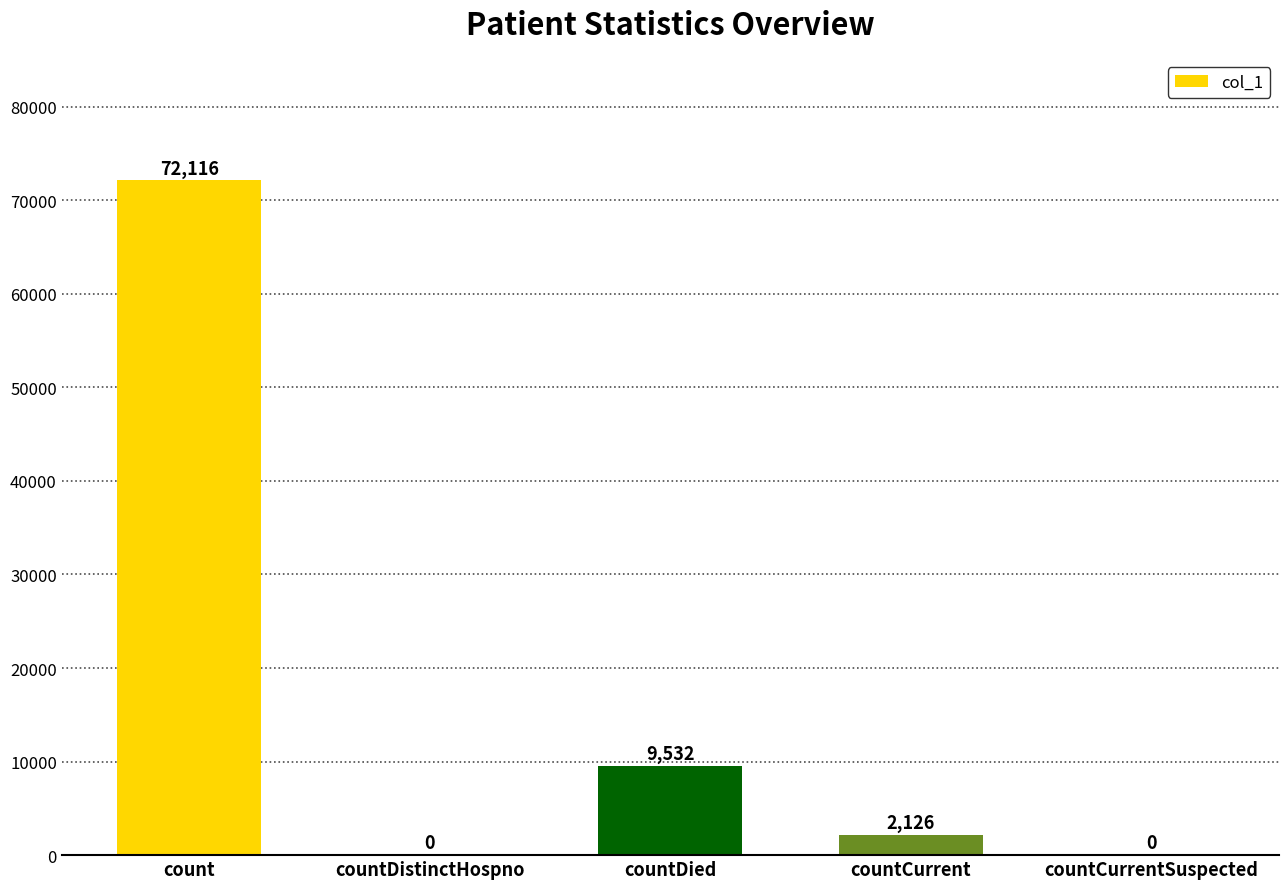

How many data points does each series have?

5